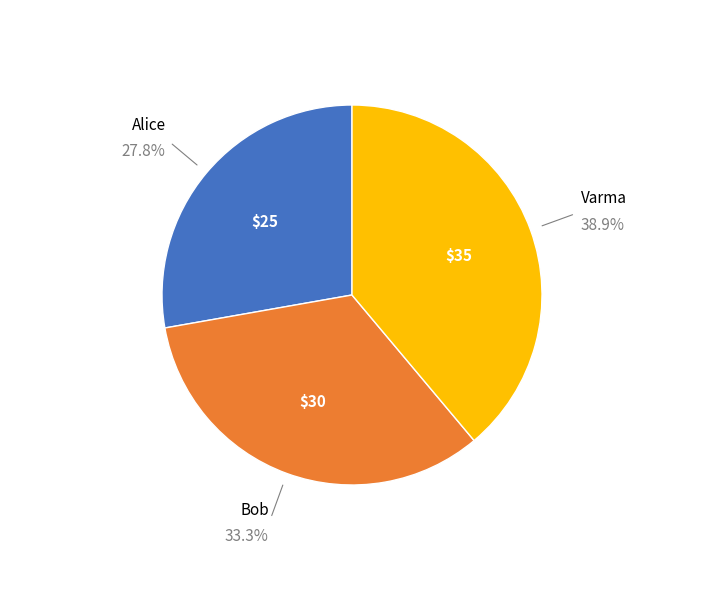

Count the number of slices in the pie.

3